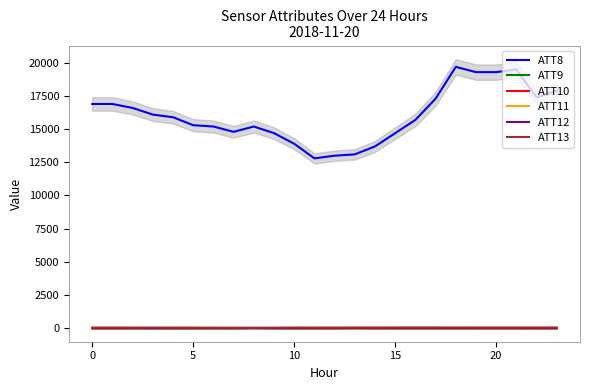

Reading right to left, what are all the values shown in this chart?

ATT8: 17900.0	17400.0	19500.0	19300.0	19300.0	19700.0	17300.0	15700.0	14700.0	13700.0	13100.0	13000.0	12800.0	13900.0	14700.0	15200.0	14800.0	15200.0	15300.0	15900.0	16100.0	16600.0	16900.0	16900.0
ATT9: -10.0	-10.0	-10.0	-10.0	-10.0	-10.0	-10.0	-10.0	-10.0	-10.0	17.1	-10.0	-10.0	-10.0	-10.0	2.9	-7.2	-10.0	-10.0	-10.0	-10.0	-10.0	-10.0	-10.0
ATT10: -10.0	-10.0	-10.0	-10.0	-10.0	-10.0	-10.0	-10.0	-10.0	-10.0	-10.0	-10.0	-10.0	-10.0	-2.4	5.9	-10.0	-0.9	-10.0	-10.0	-1.4	-10.0	-10.0	-10.0
ATT11: -10.0	-10.0	-10.0	-10.0	-10.0	-10.0	-10.0	-10.0	-10.0	-10.0	-10.0	-10.0	-10.0	-1.6	2.7	5.2	-10.0	3.9	-10.0	-10.0	11.1	-10.0	-10.0	-10.0
ATT12: 5.8	6.6	6.8	7.3	6.6	6.9	6.7	7.0	6.7	7.1	5.9	3.3	3.0	3.5	1.4	4.0	2.4	2.0	1.6	1.0	0.9	1.8	2.3	2.2
ATT13: 48.8	50.0	49.4	49.2	49.6	50.6	51.1	51.5	50.4	46.3	44.1	45.1	44.0	45.0	34.4	30.6	30.9	33.1	38.6	41.4	43.3	43.9	46.3	43.9